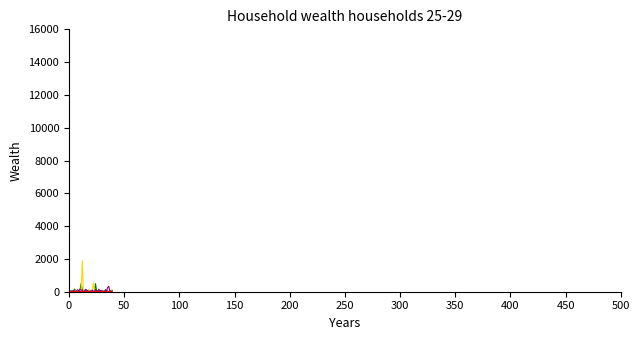

Does the chart have visible grid lines?

No